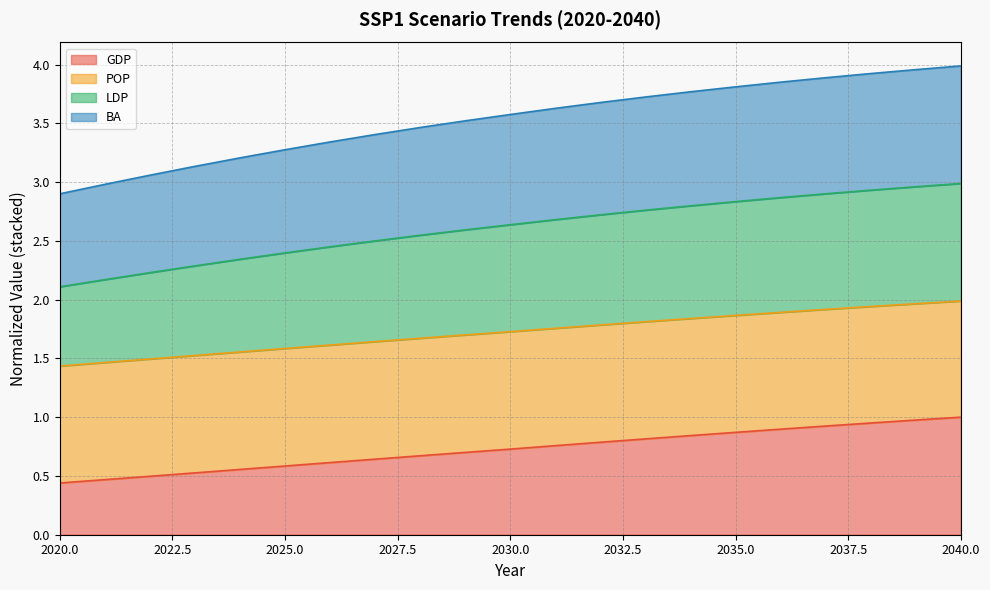

At which category is the sum across all series the highest?

2040